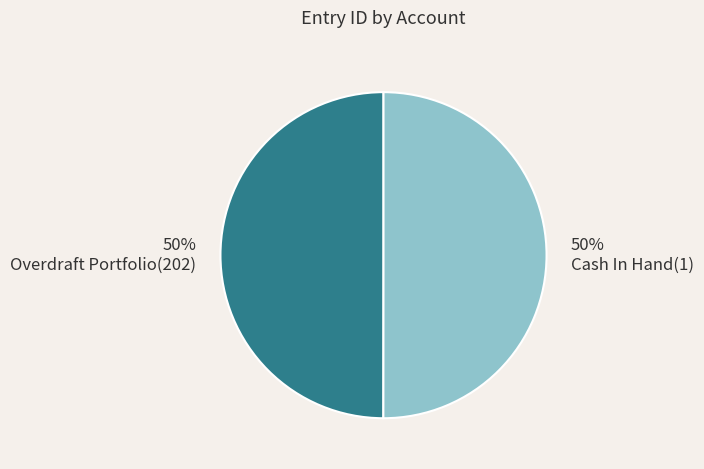

True or false: Cash In Hand(1) accounts for 50% of the total.

True